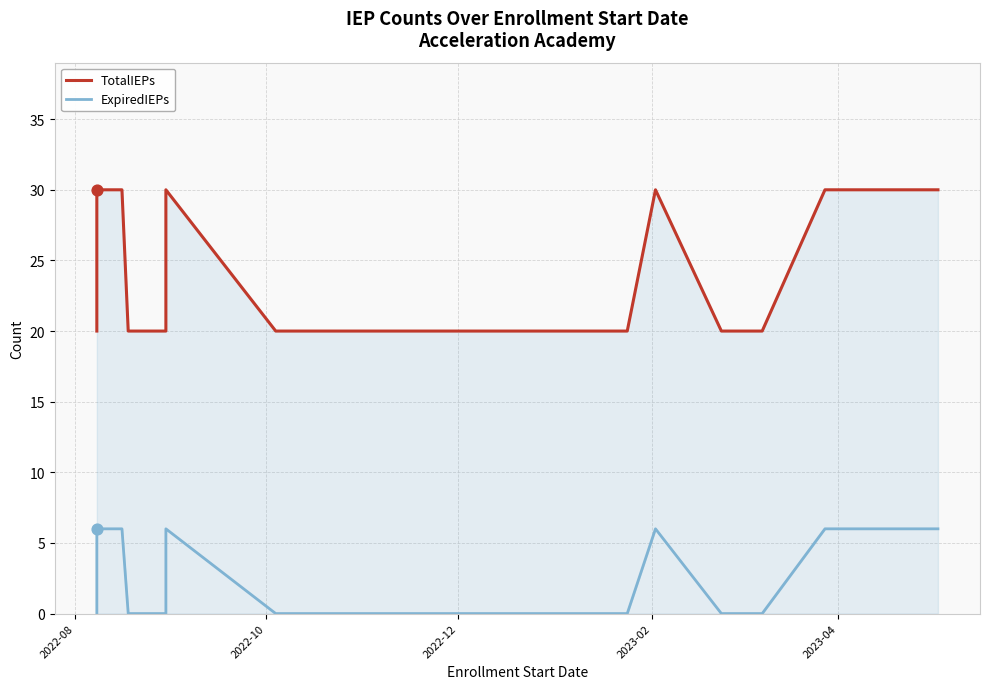

Which series has the largest total across all categories?

TotalIEPs